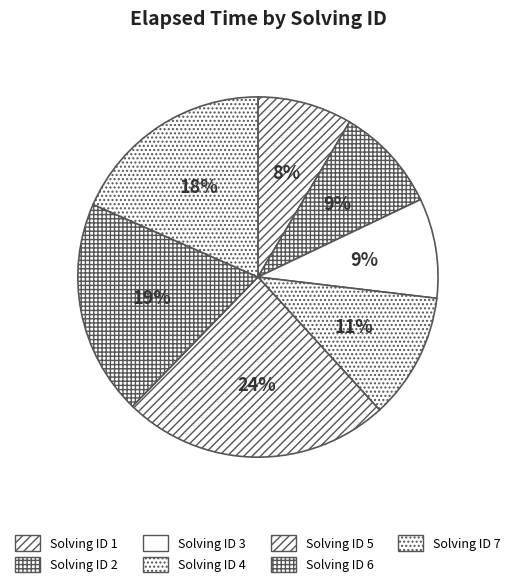

Which slice is the largest?

Solving ID 5